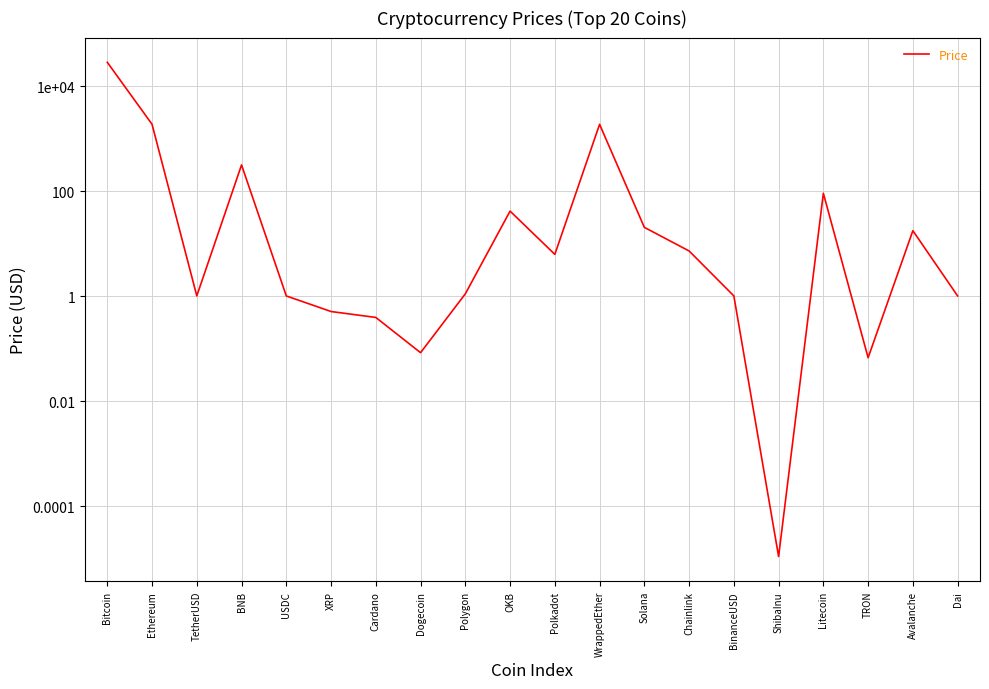

Between Cardano and TRON, which is larger?

Cardano